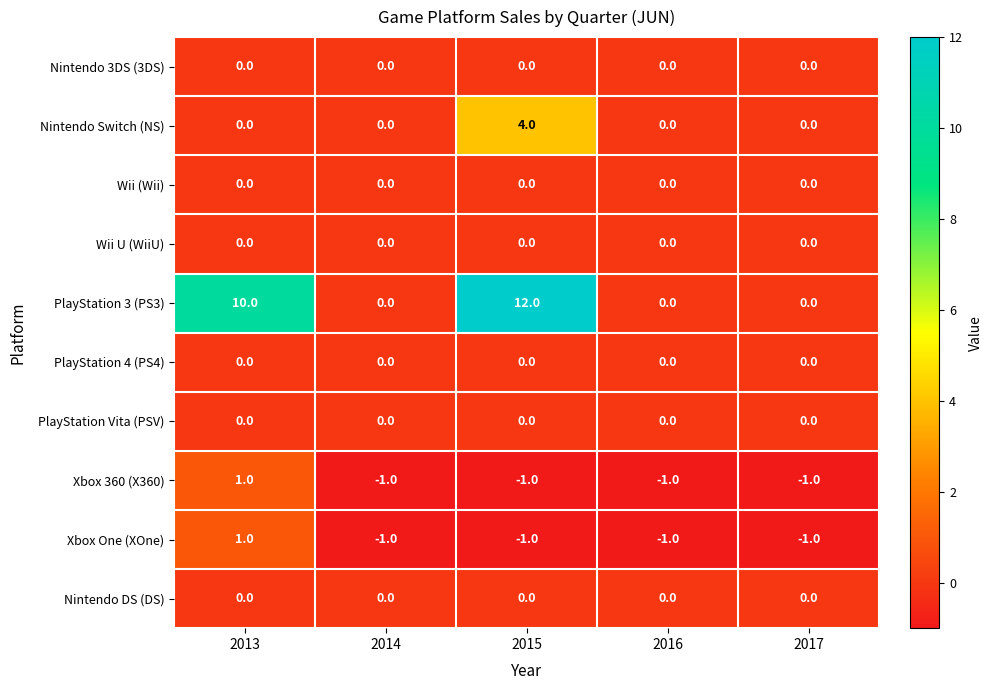

The PlayStation 3 (PS3) series shows 12 at 2015. True or false?

True